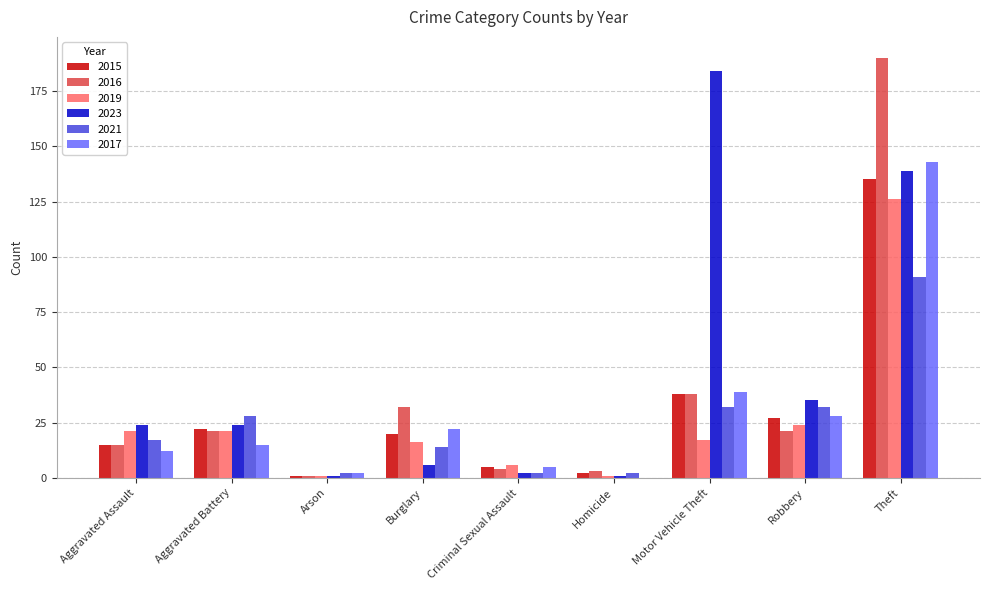

At which category is the sum across all series the highest?

Theft